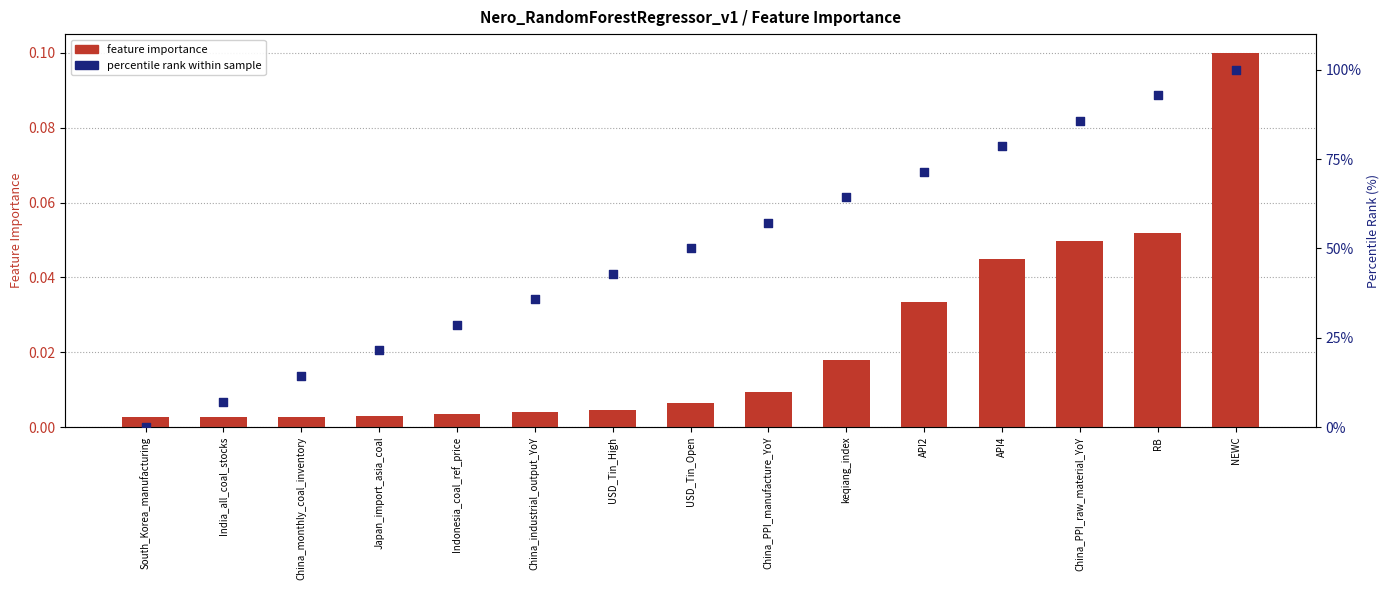

Is the value of feature importance at USD_Tin_Open greater than the value of percentile rank within sample at API4?

No